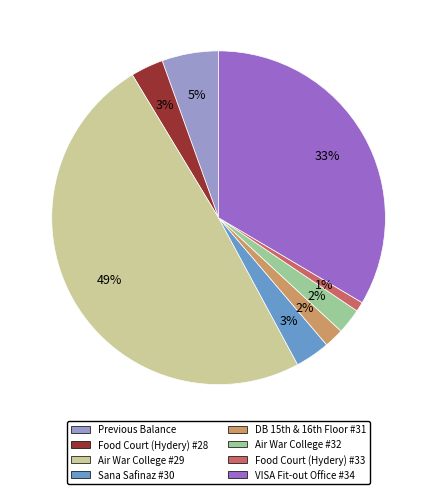

What is the ratio of the value at Previous Balance to the value at VISA Fit-out Office #34?

0.2